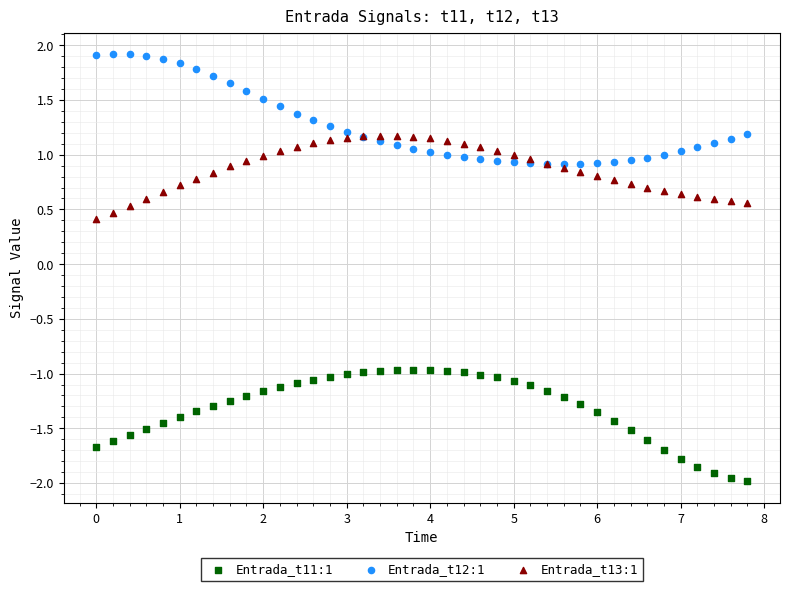

Across all series, what Y value is closest to 0?

0.4